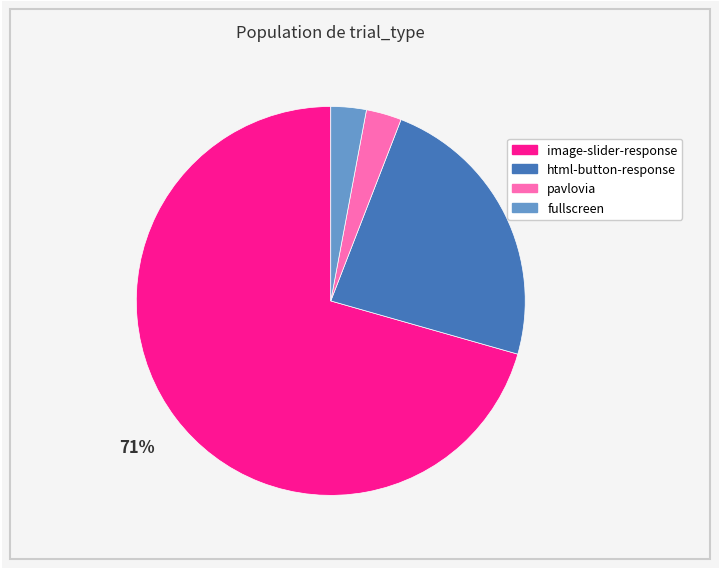

To the nearest percent, what is the average slice percentage?

25%